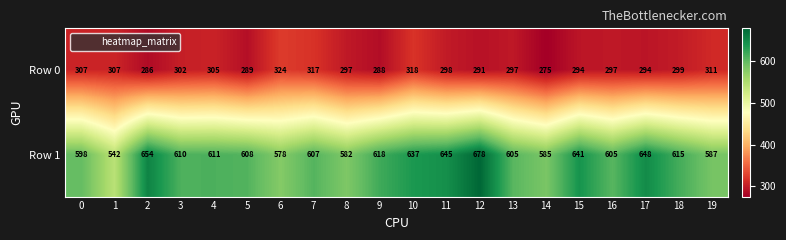

Where is Row 1 nearest to the value 610?

3